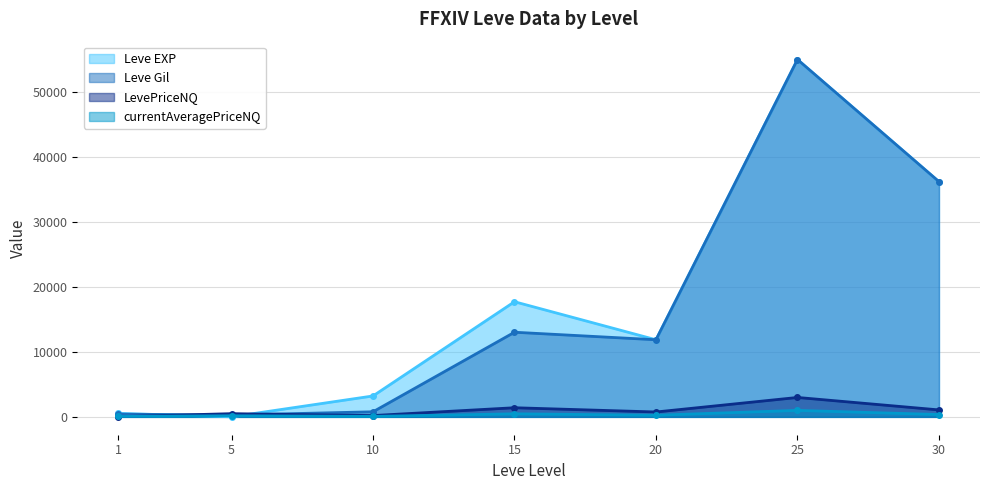

Is the value of Leve Gil at 20 greater than the value of currentAveragePriceNQ at 10?

Yes